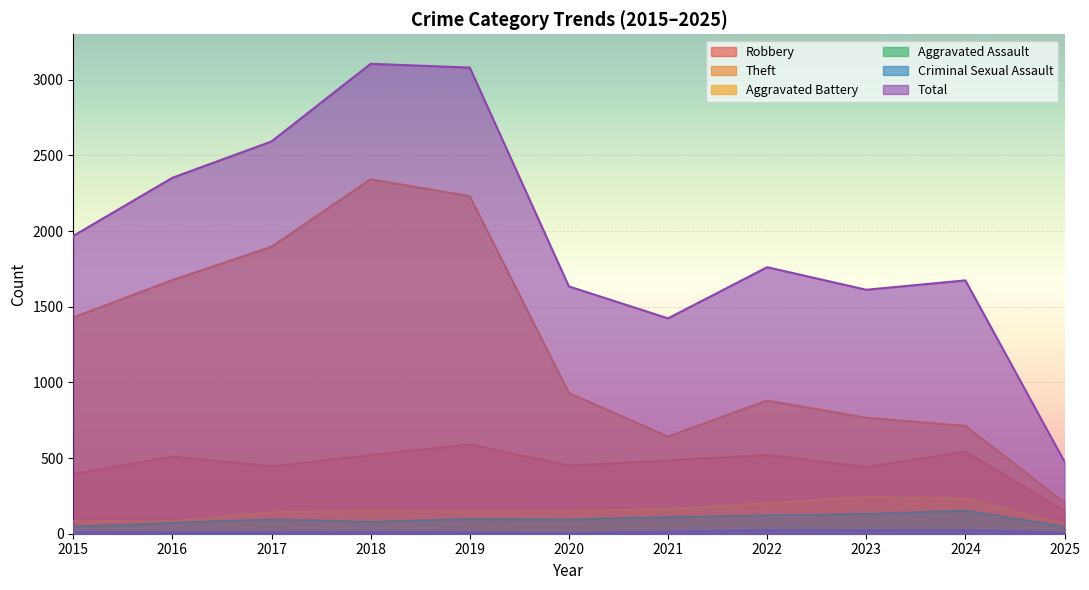

The Robbery series shows 450 at 2020. True or false?

True